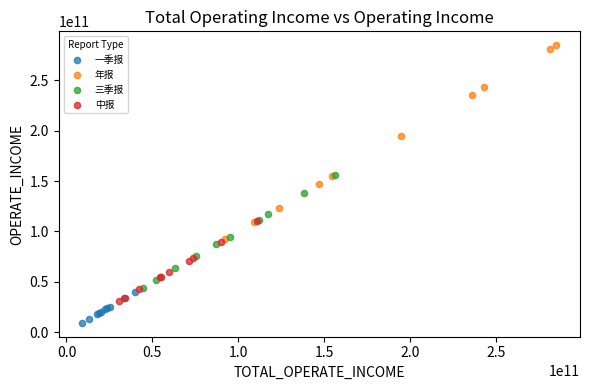

Which series has the widest spread of Y values?

年报